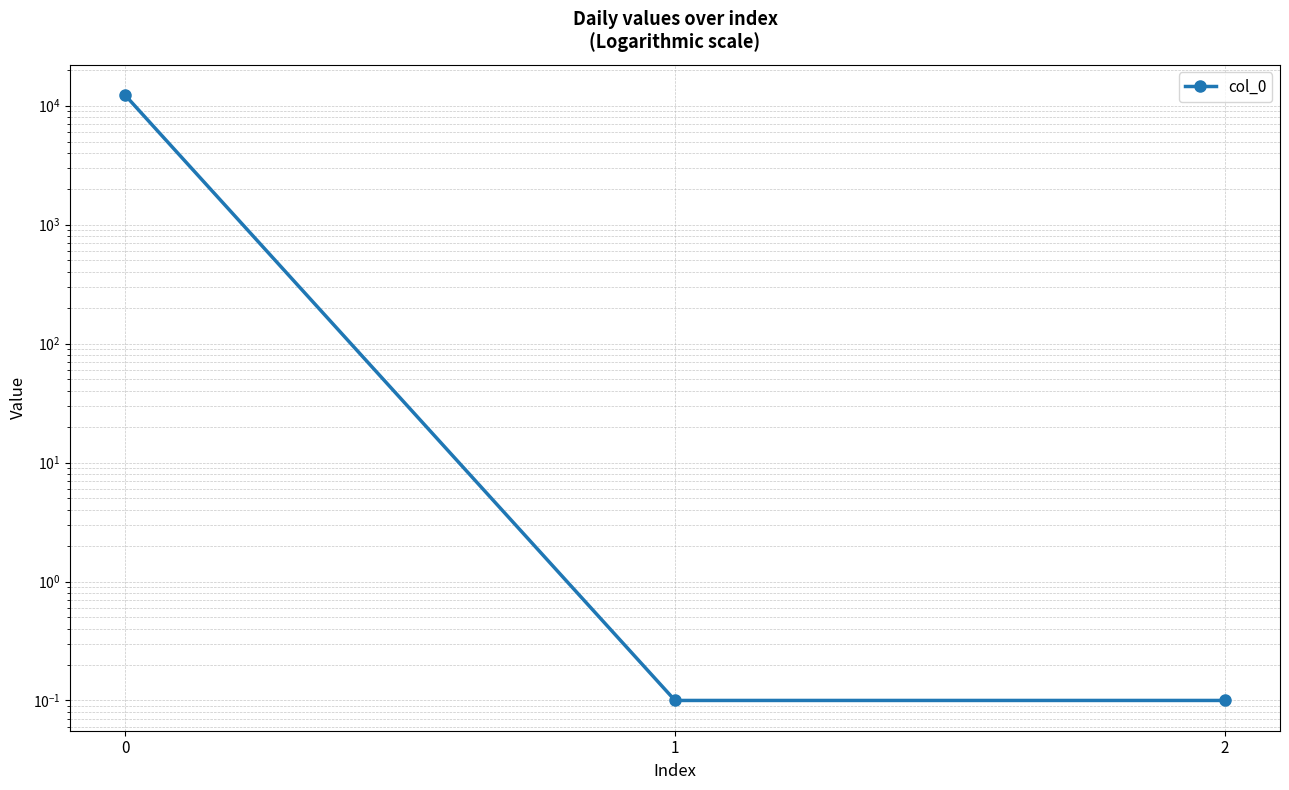

Rank the categories by value from highest to lowest.

0, 1, 2